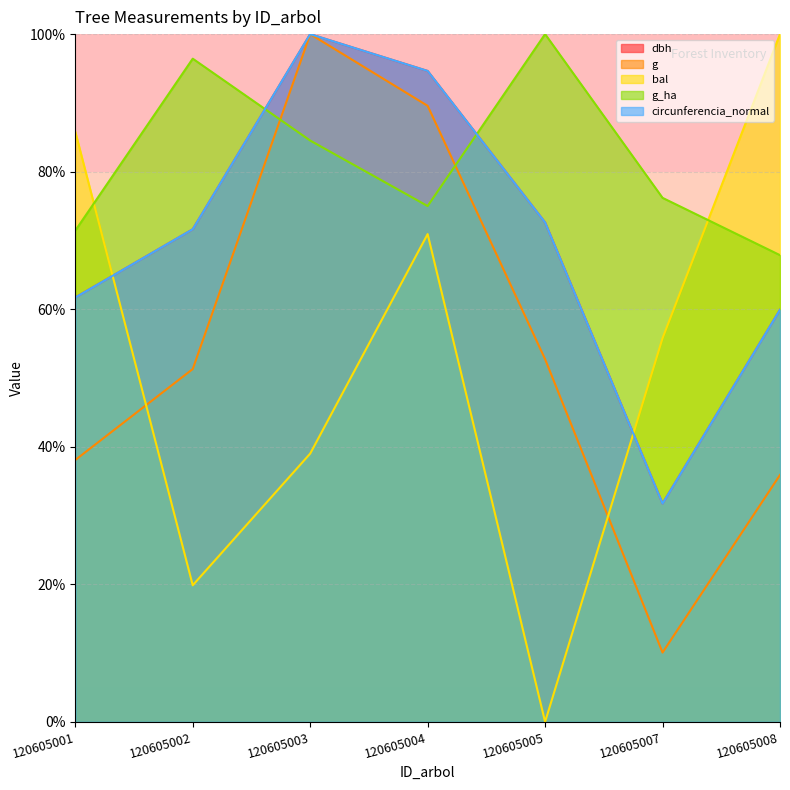

True or false: circunferencia_normal and g cross at least once.

False